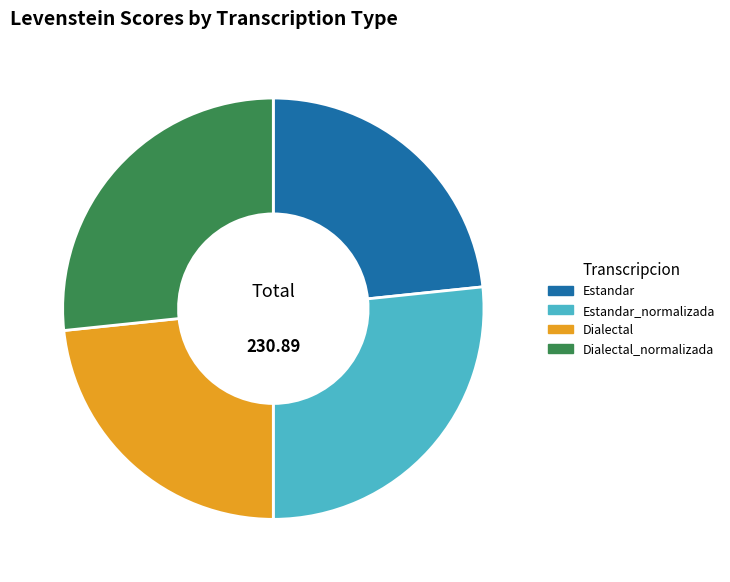

Do Estandar_normalizada and Dialectal_normalizada together represent more than half of the pie?

Yes